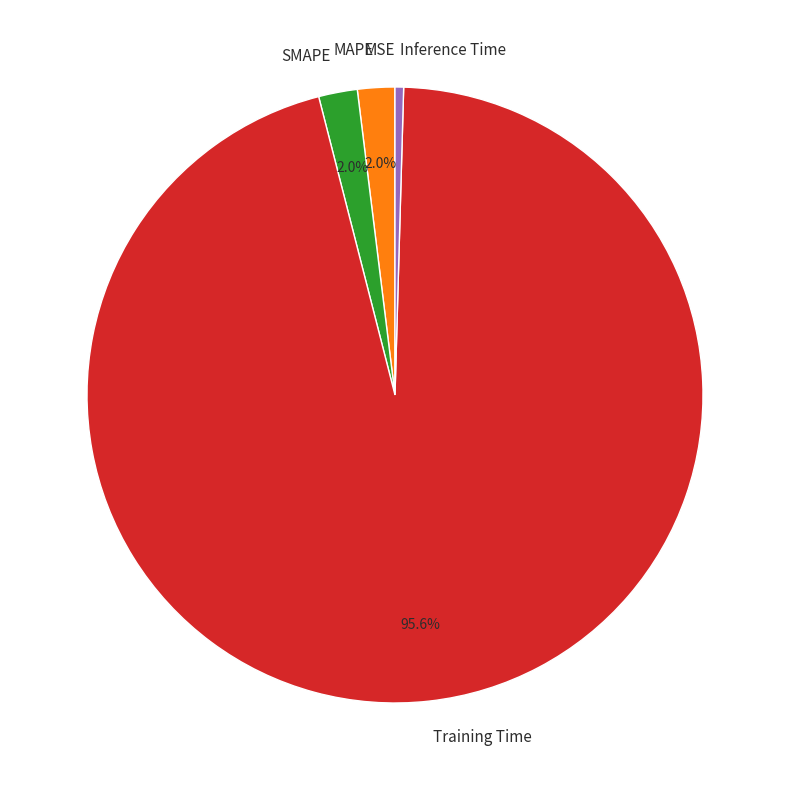

What is the largest slice in the pie chart?

Training Time